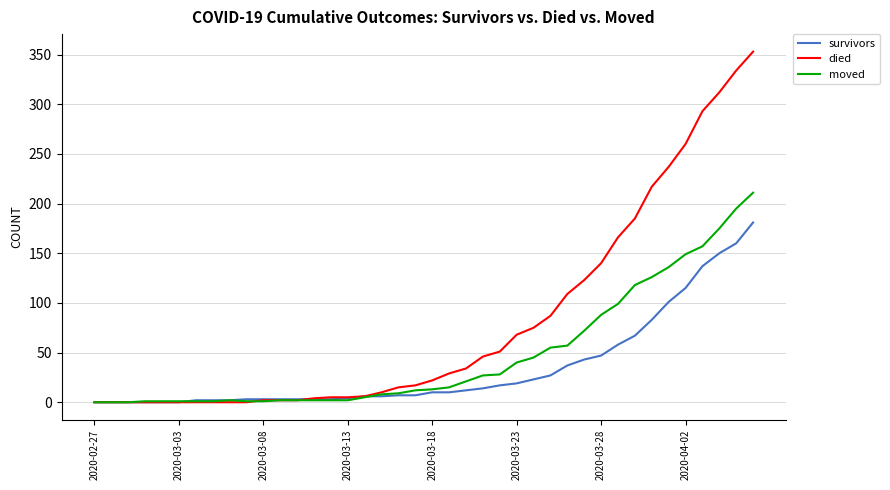

Which series has the widest spread of values?

died